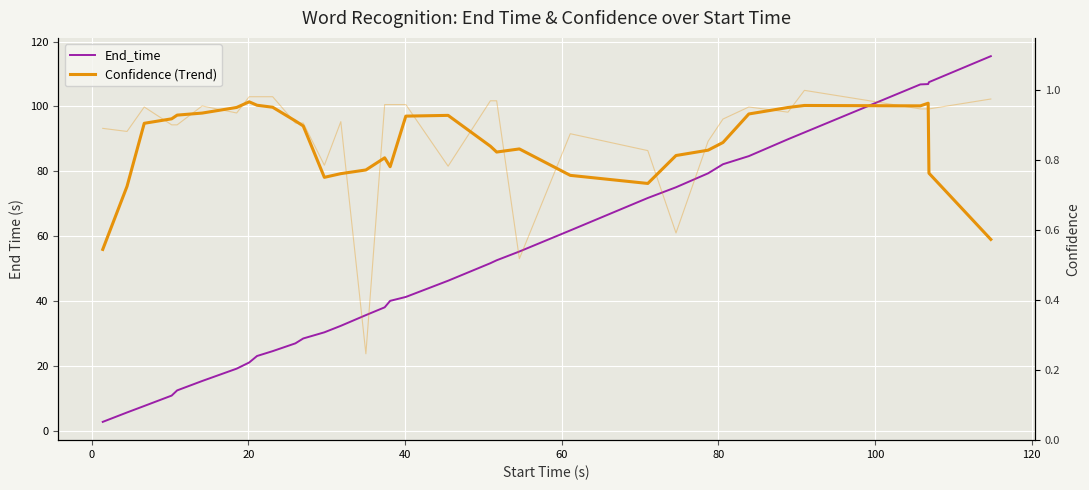

The value of Confidence (Trend) at 9 is 1.5. True or false?

False